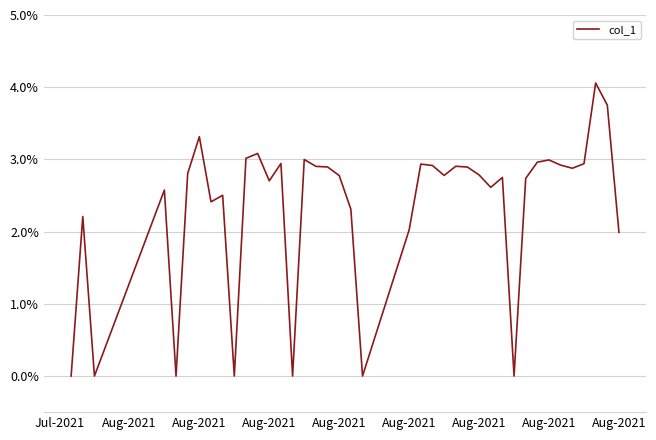

What is the difference between the maximum and minimum values?

4.1